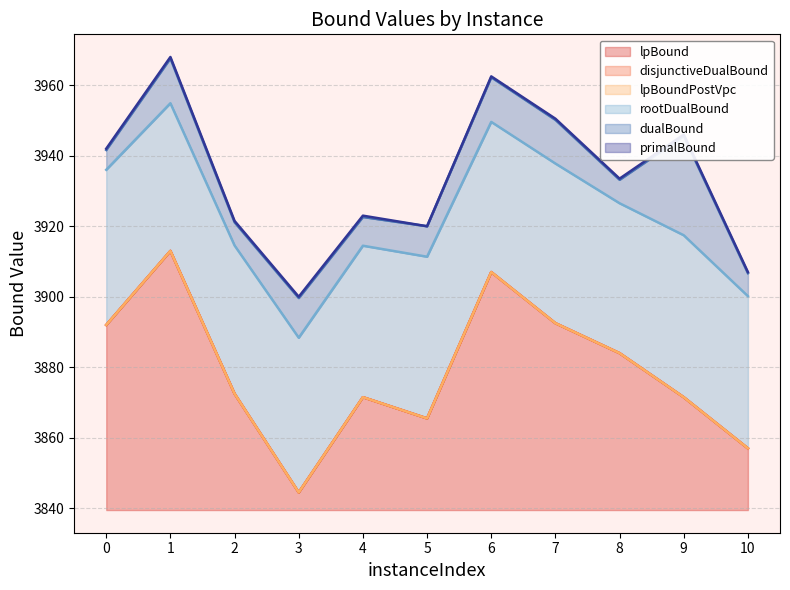

How many interior local peaks does the dualBound series have?

4